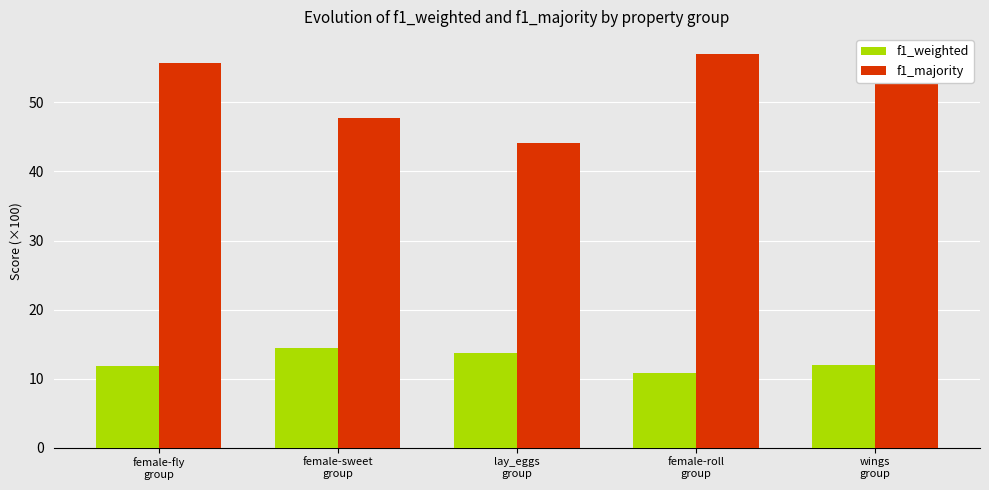

What is the difference between the second highest and minimum values in the f1_weighted series?

2.9